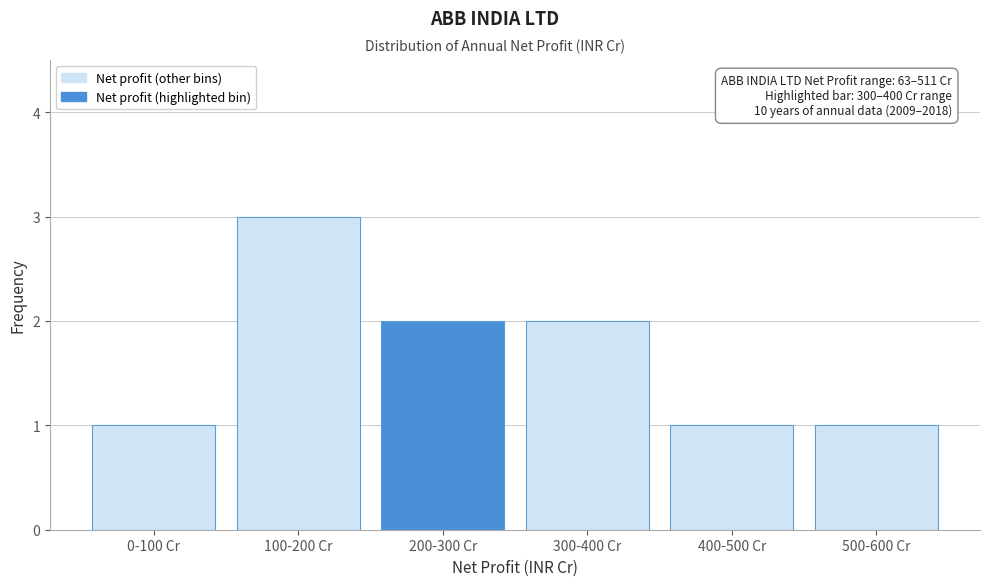

Reading left to right, transcribe all the data shown in this chart.

0-100 Cr=1	100-200 Cr=3	200-300 Cr=2	300-400 Cr=2	400-500 Cr=1	500-600 Cr=1